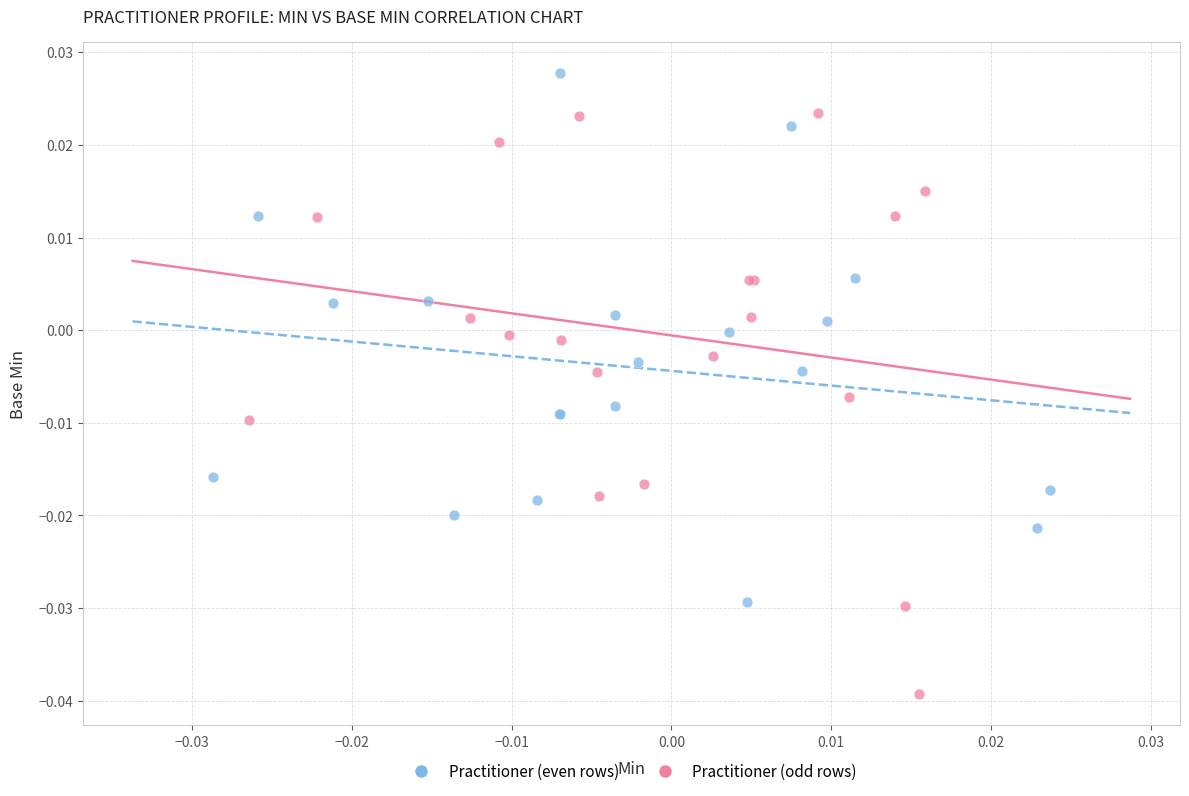

Which series reaches the minimum Y coordinate?

Practitioner (odd rows)